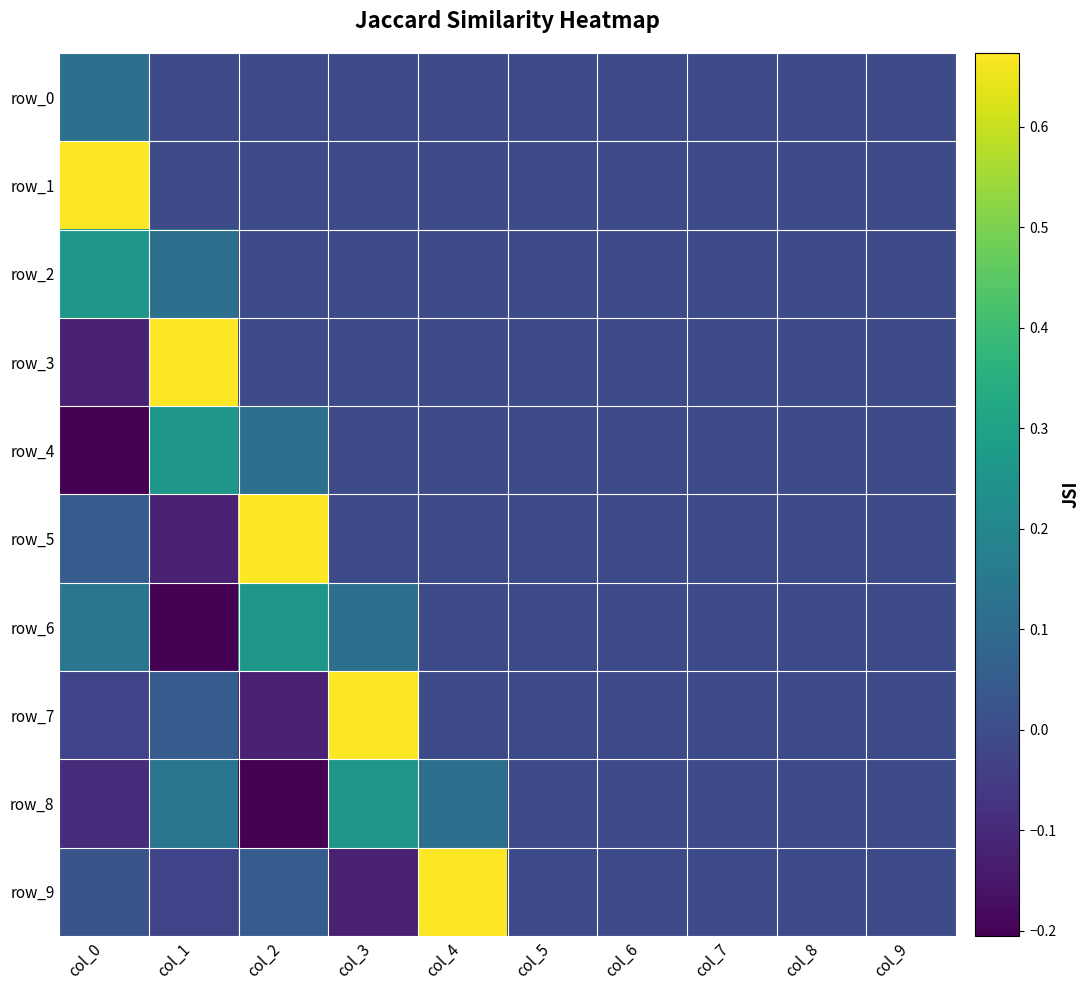

Which series has the widest spread of values?

row_3